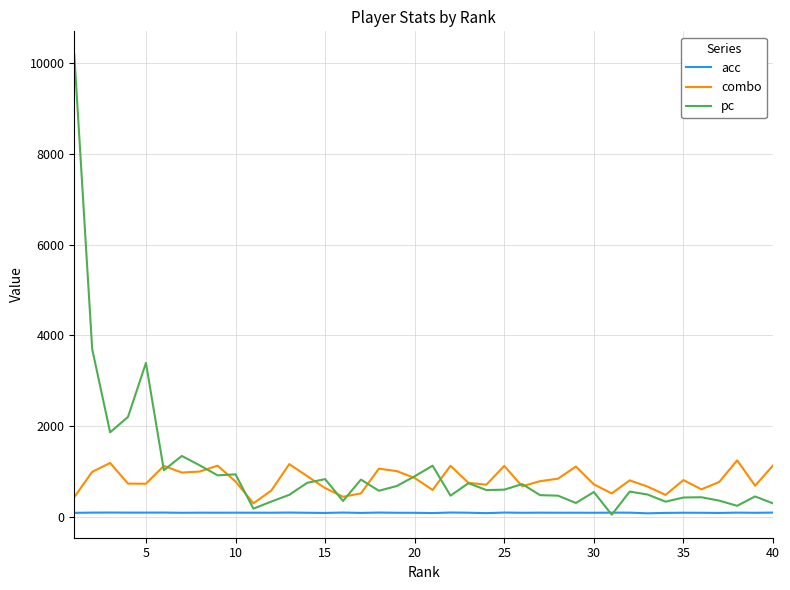

What is the greatest value displayed?

10196.0